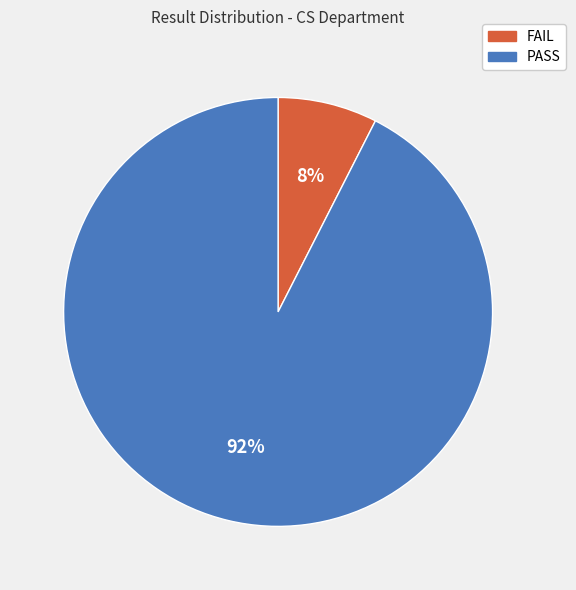

Rank the categories by value from highest to lowest.

PASS, FAIL